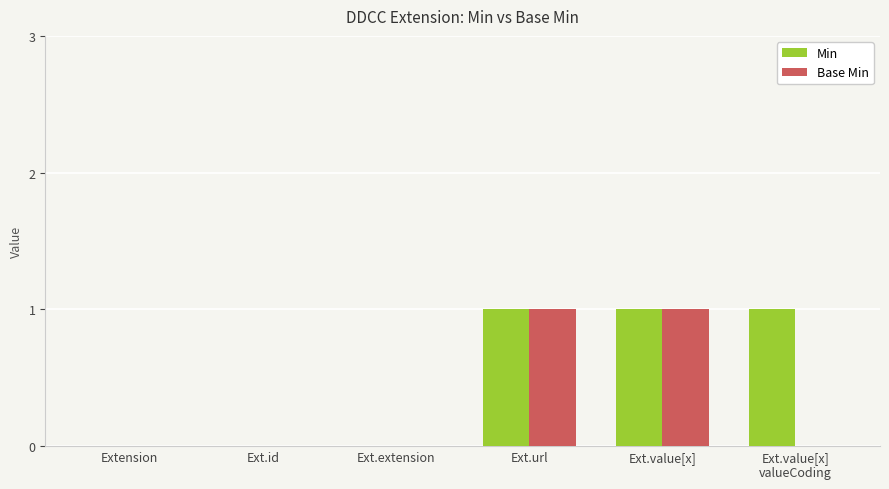

What is the sum of all Min values?

3